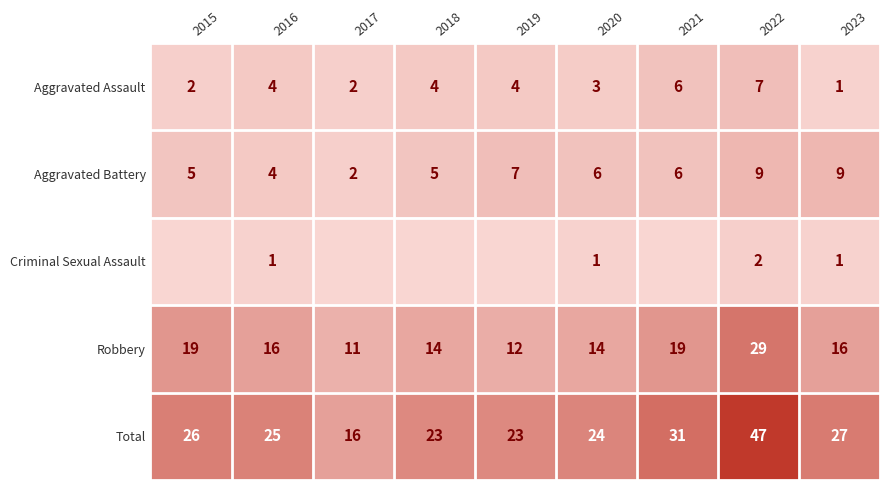

Which has a higher value, 2016 or 2020?

2016